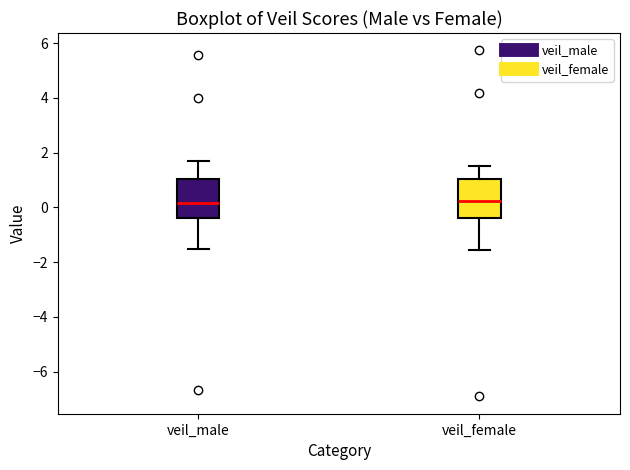

Where does the median line of the box for veil_female sit on the y-axis? The values are not printed on the chart, so give them approximately, as read against the axis.

0.2